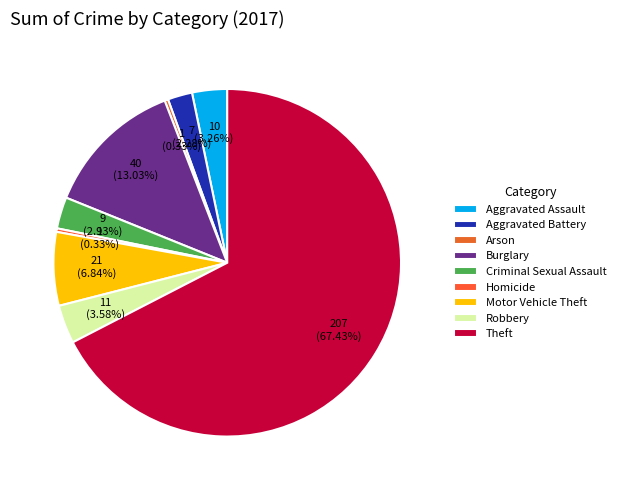

The Aggravated Battery slice represents 2% of the pie. True or false?

True